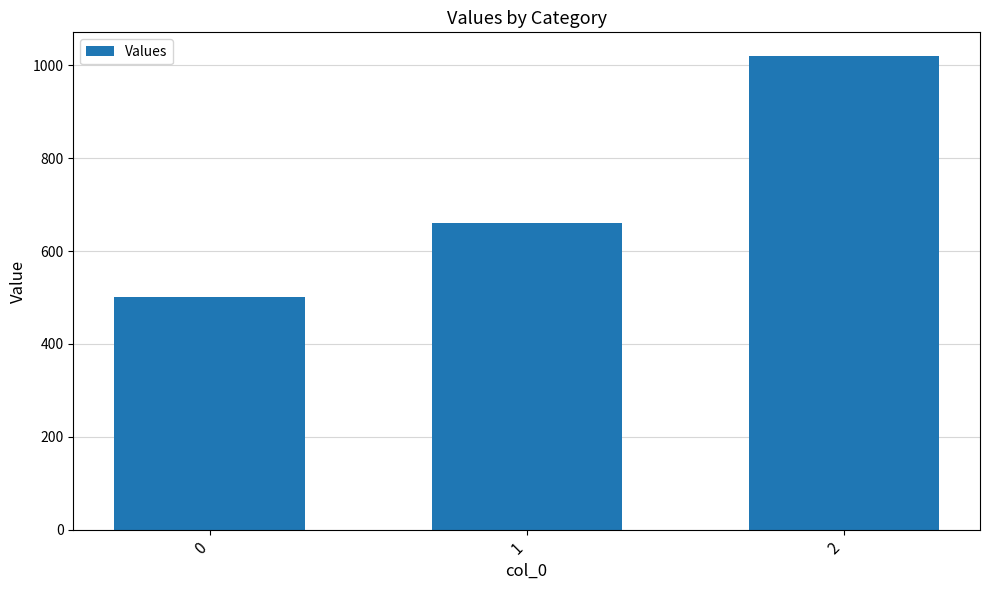

Count the number of data series in this chart.

1